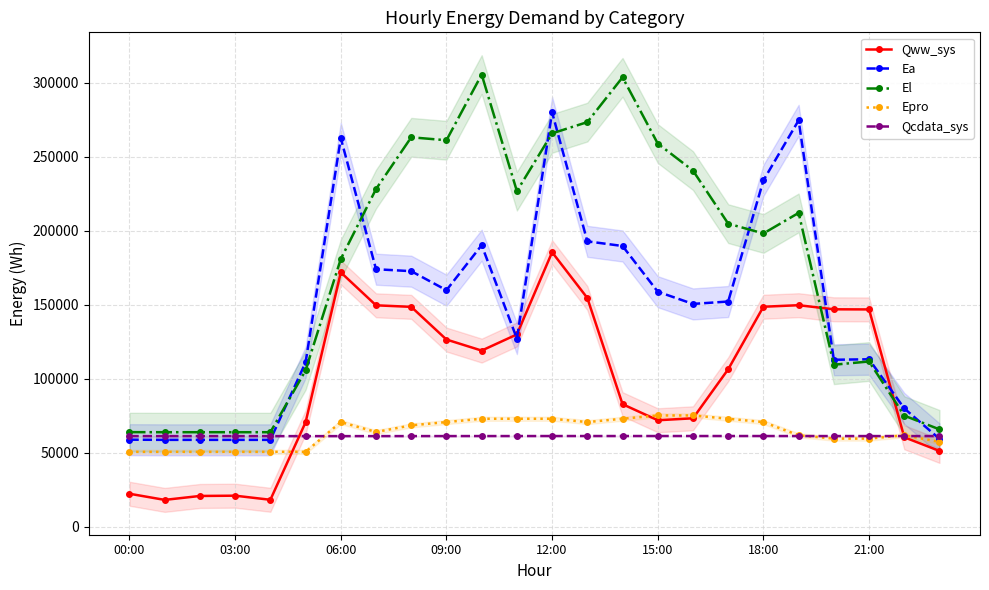

Reading left to right, transcribe all the data shown in this chart.

Qww_sys: 22303.7	18156.6	20812.5	21000.3	18233.1	70592.0	171891.4	149638.2	148605.2	126506.5	119046.7	129970.8	185506.4	154599.0	82831.8	71972.5	73291.9	106426.3	148681.9	149715.4	146948.4	146863.1	60465.1	51253.3
Ea: 58840.7	58725.1	58725.1	58725.1	58725.1	111044.2	262572.7	174041.2	172709.8	159855.8	190265.0	127165.9	279985.8	192869.4	189723.9	158843.9	150578.1	152211.1	234048.7	274637.1	112849.1	113187.8	79956.0	59381.8
El: 63930.4	63891.4	63891.4	63891.4	63891.4	105681.7	180959.1	228195.9	263178.1	261183.0	305570.6	226796.8	265831.8	273433.7	303703.6	258938.8	240677.4	204822.9	198198.9	212078.2	109502.7	111681.4	75091.9	65797.4
Epro: 50634.5	50634.5	50634.5	50634.5	50634.5	50634.5	70745.1	64041.5	68510.5	70745.1	72979.5	72979.5	72979.5	70745.1	72979.5	75214.1	75214.1	72979.5	70745.1	61807.0	59572.5	59572.5	61807.0	57338.0
Qcdata_sys: 61252.5	61246.9	61252.0	61241.2	61241.2	61247.4	61246.9	61258.2	61265.5	61280.8	61292.1	61296.6	61309.0	61314.7	61312.4	61320.3	61320.3	61315.8	61314.7	61297.7	61293.2	61286.4	61286.4	61281.9